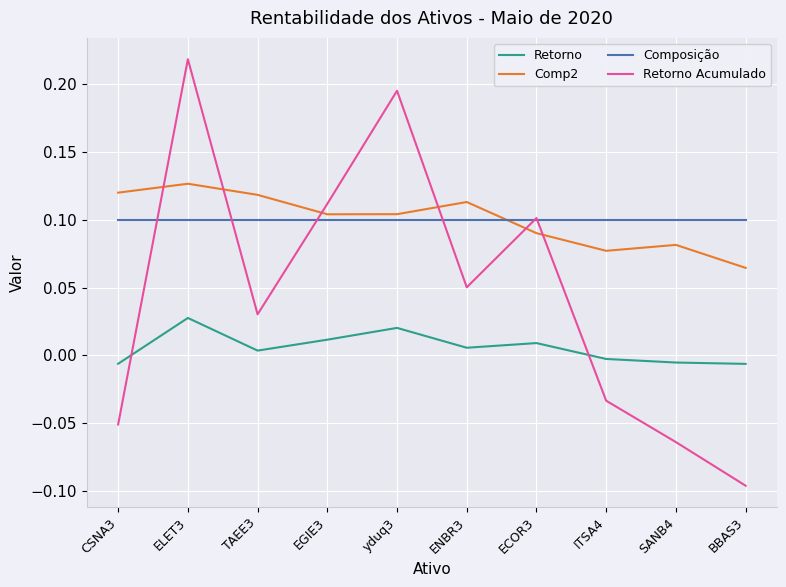

Count the number of data series in this chart.

4